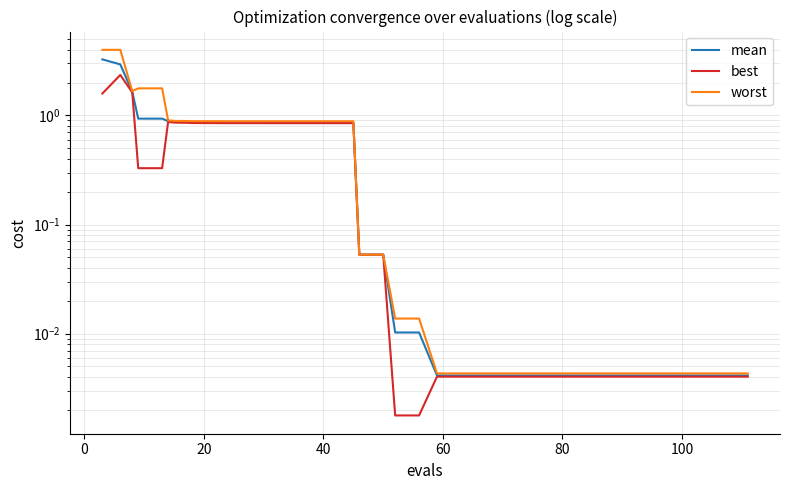

True or false: worst and best intersect in this chart.

False